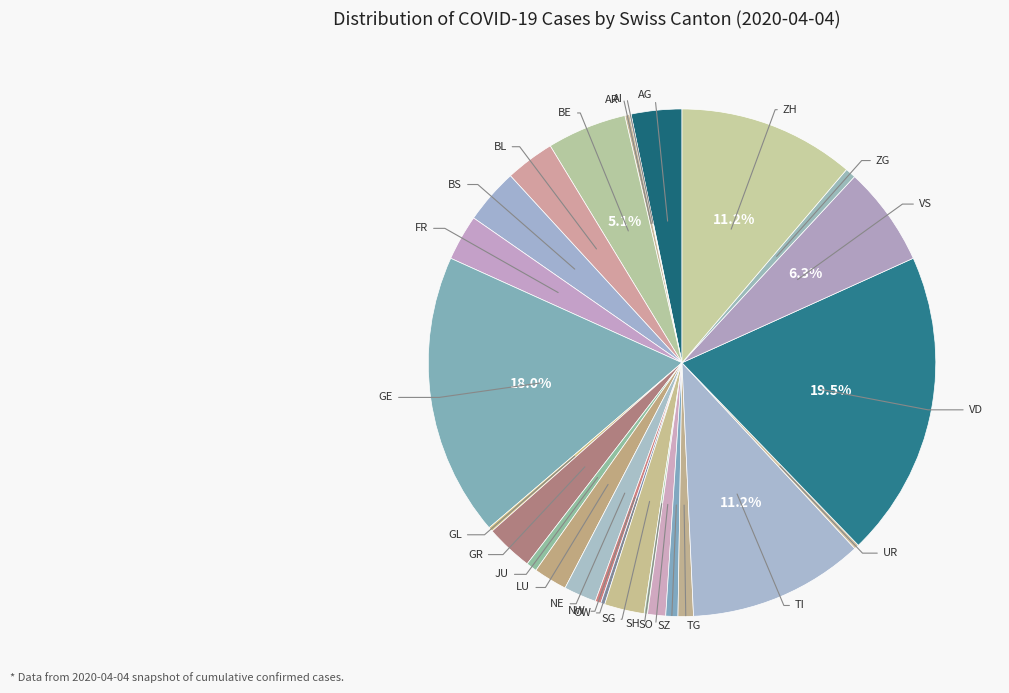

Count the number of slices in the pie.

26